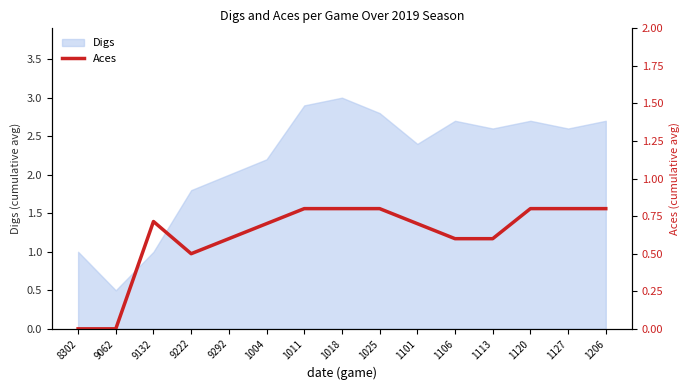

At which category does the data reach its first local valley?

9222